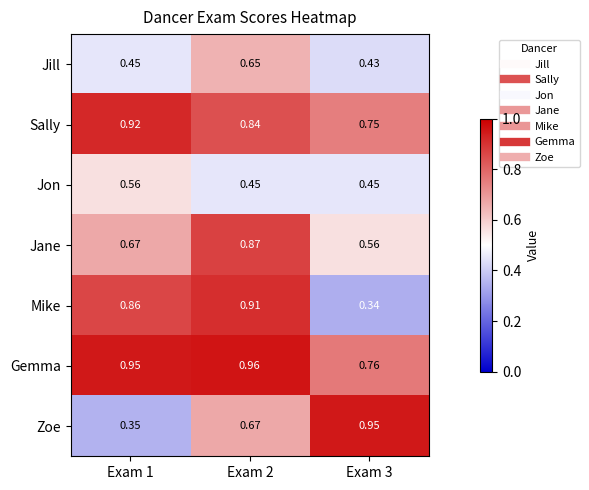

List the series in order of their peak value, lowest first.

Jon, Jill, Jane, Mike, Sally, Zoe, Gemma